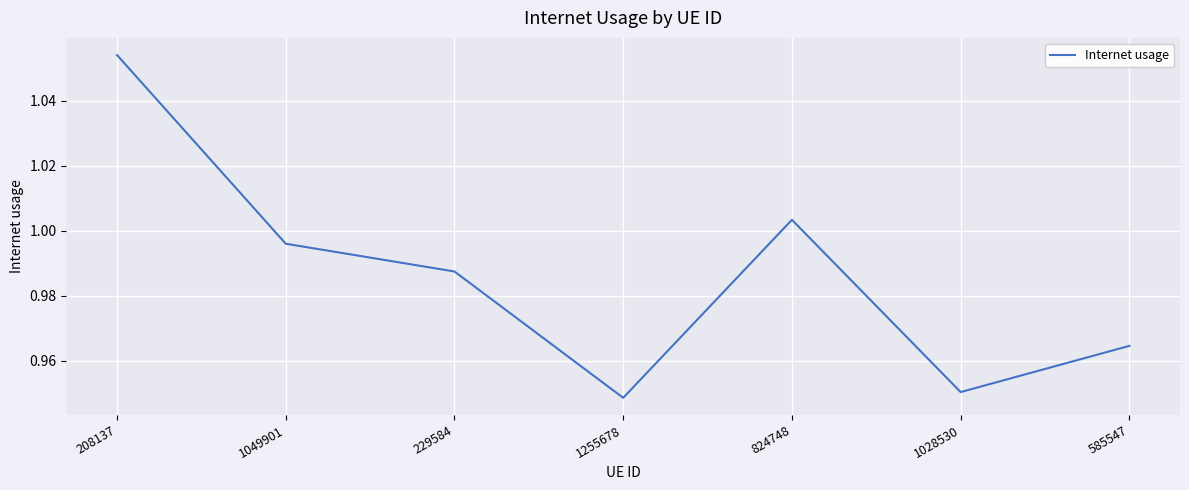

What position from the right is 1255678?

4